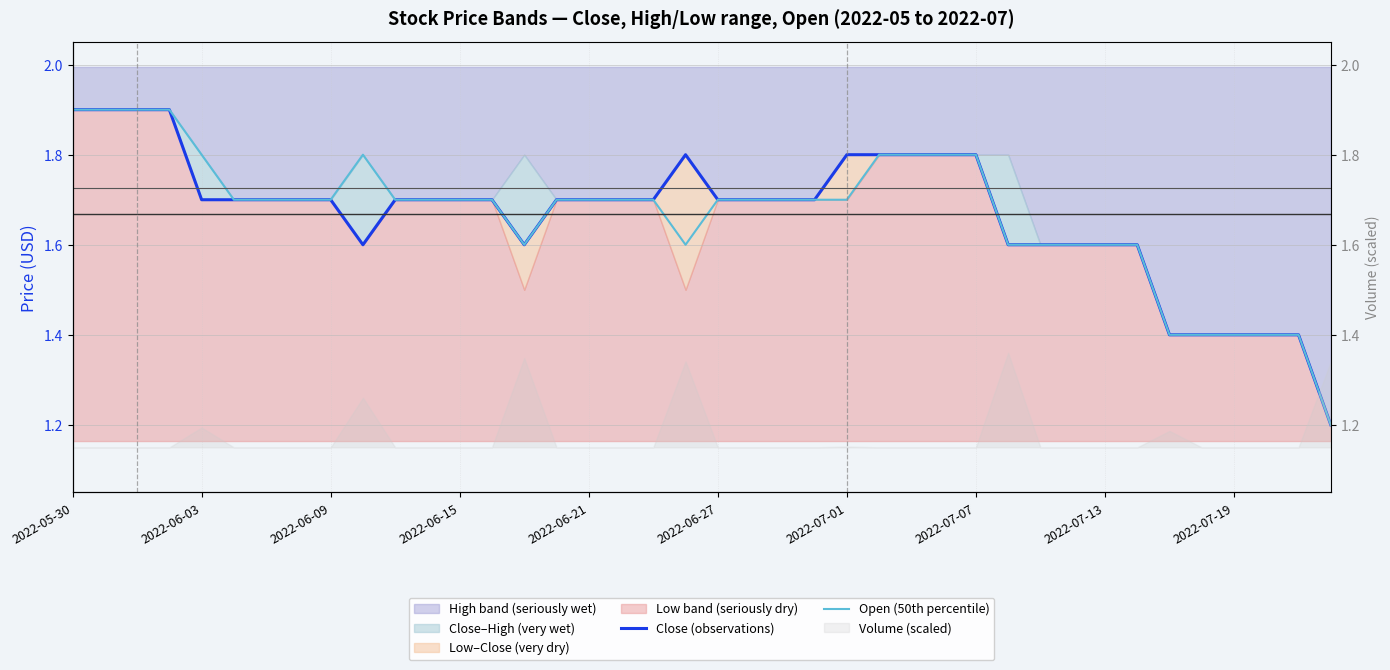

Is the value of Open (50th percentile) at 29 greater than the value of Close (observations) at 13?

No